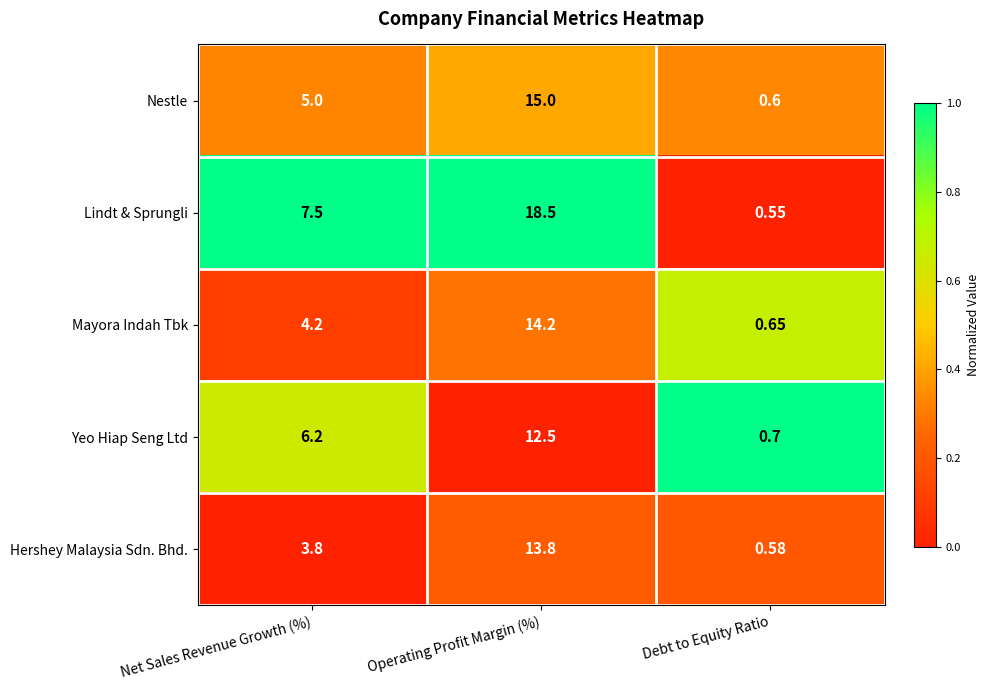

At which label does Hershey Malaysia Sdn. Bhd. first exceed 3?

Net Sales Revenue Growth (%)